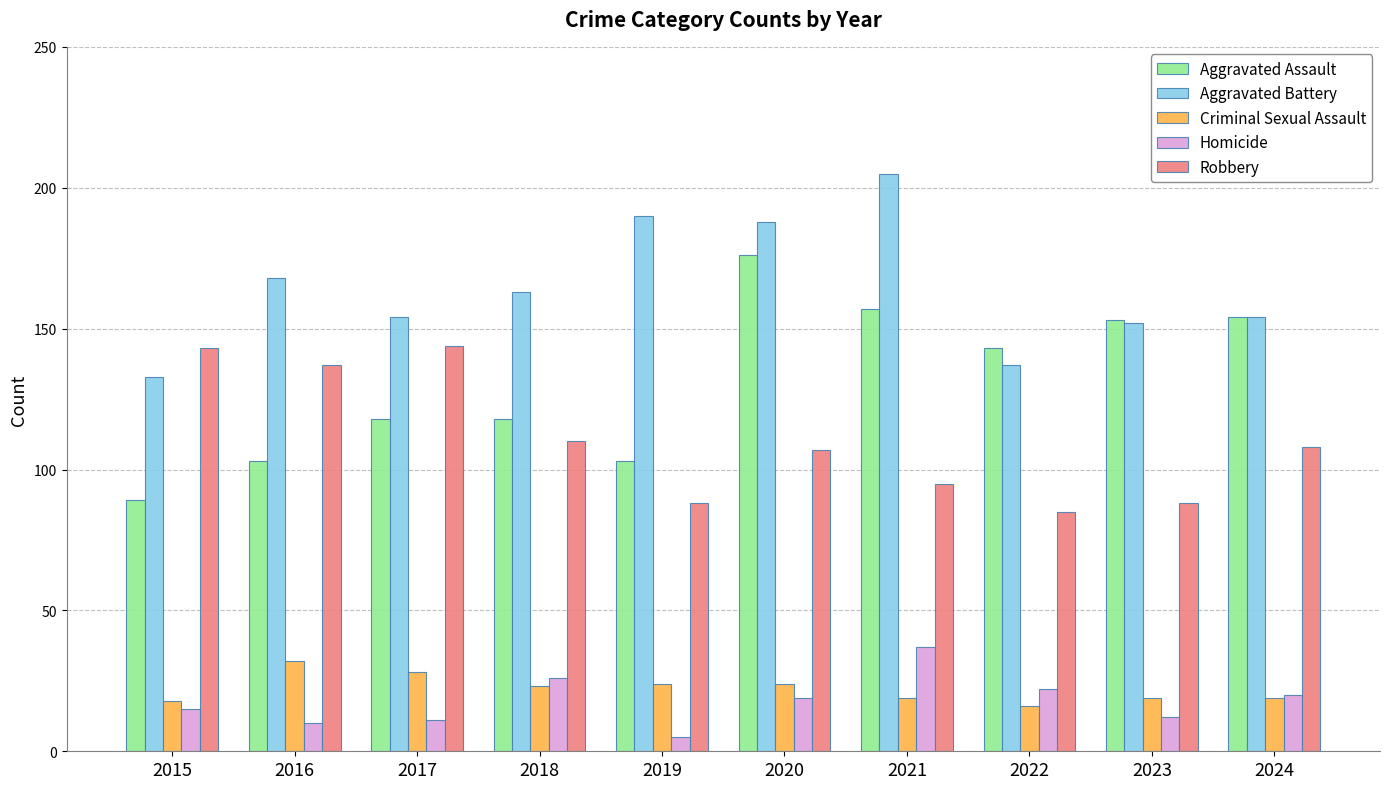

How many distinct data groups are displayed?

5